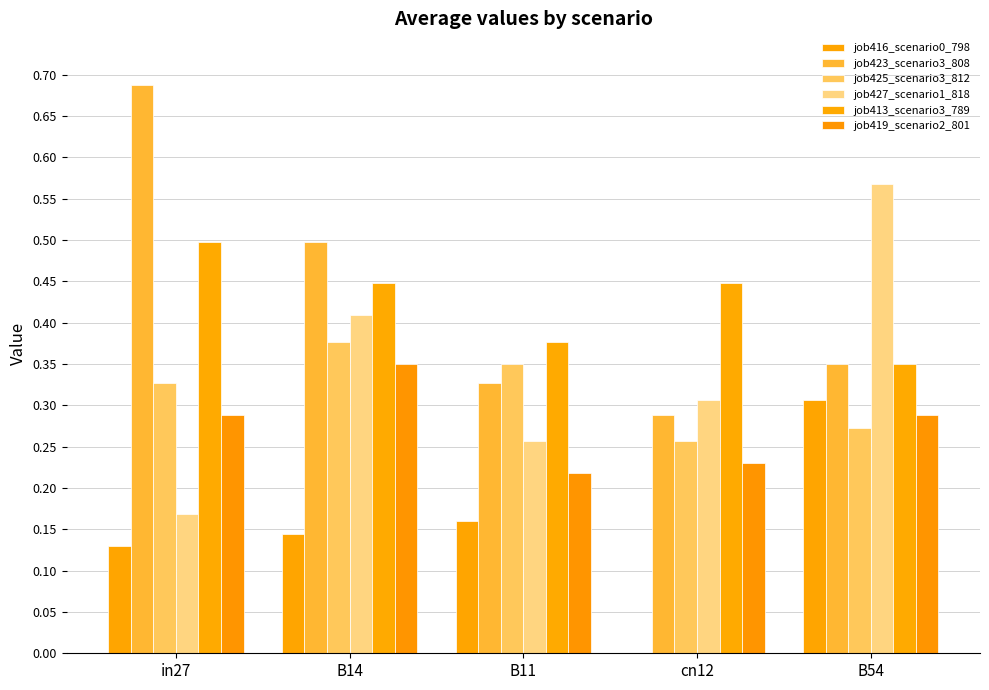

What is the label of the 4th bar from the left?

cn12